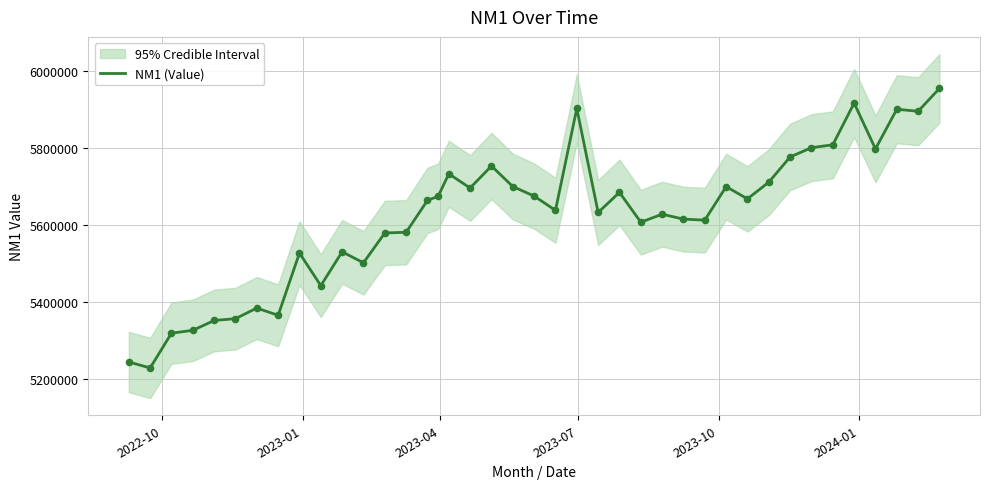

What is the maximum value for NM1 (Value)?

5955769.1